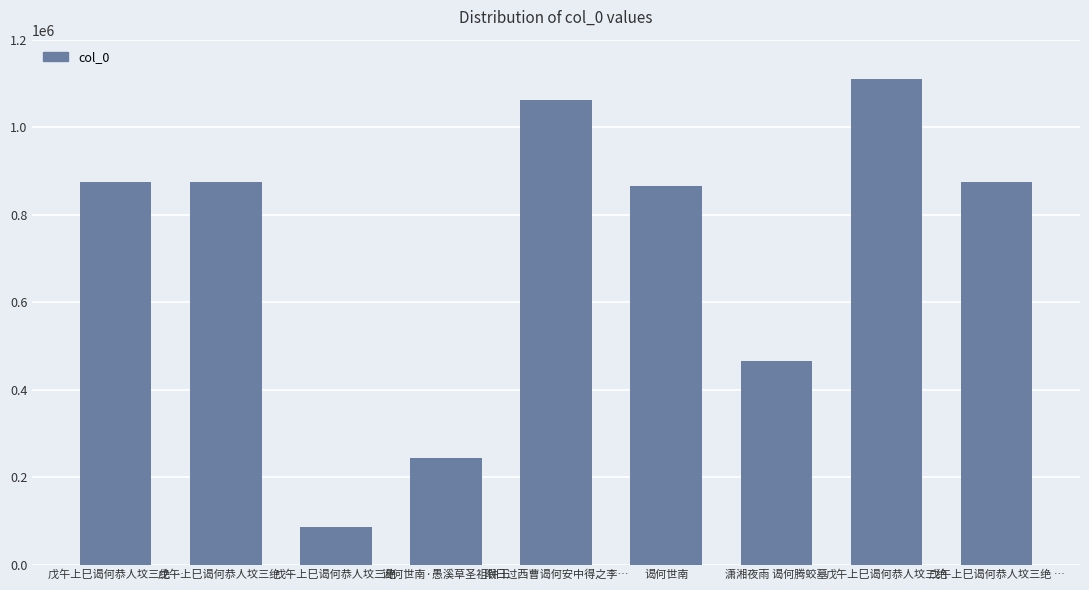

Reading right to left, transcribe all the data shown in this chart.

874809	1108954	464886	865629	1062931	243667	86563	874808	874810